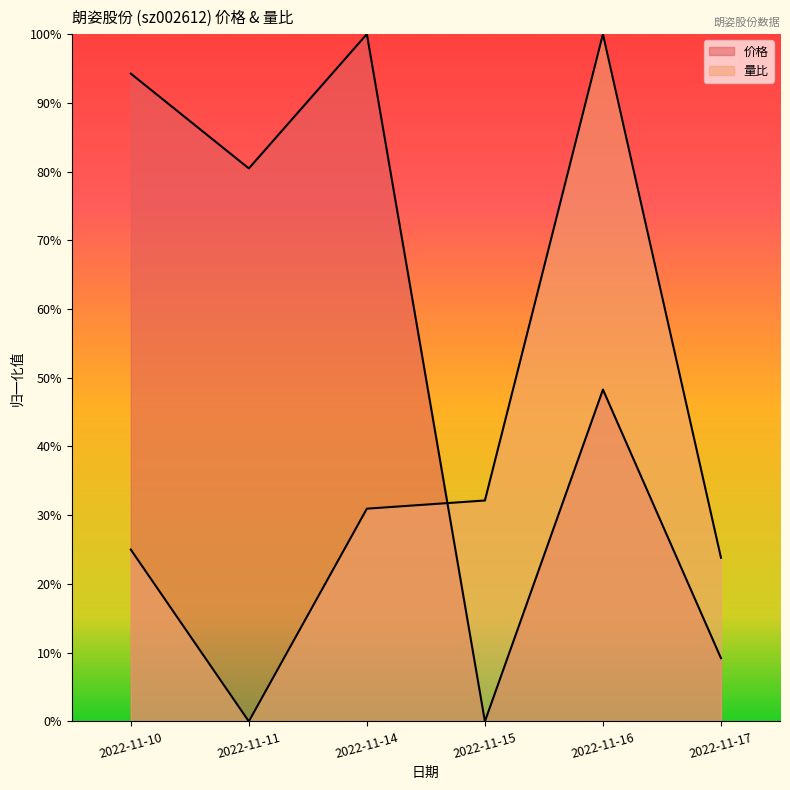

Does the chart display data point markers on the line(s)?

No